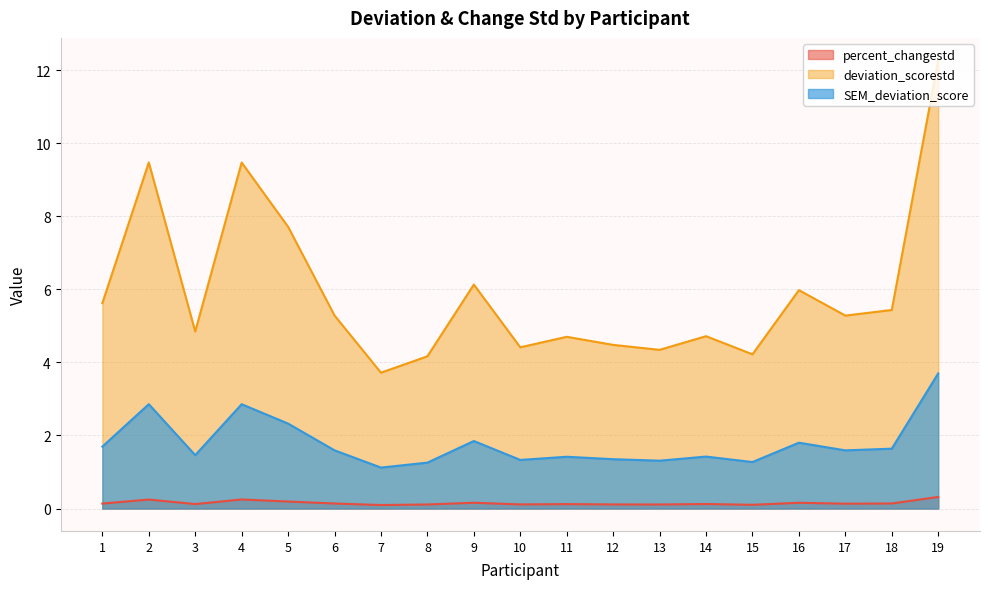

True or false: SEM_deviation_score and deviation_scorestd cross at least once.

False